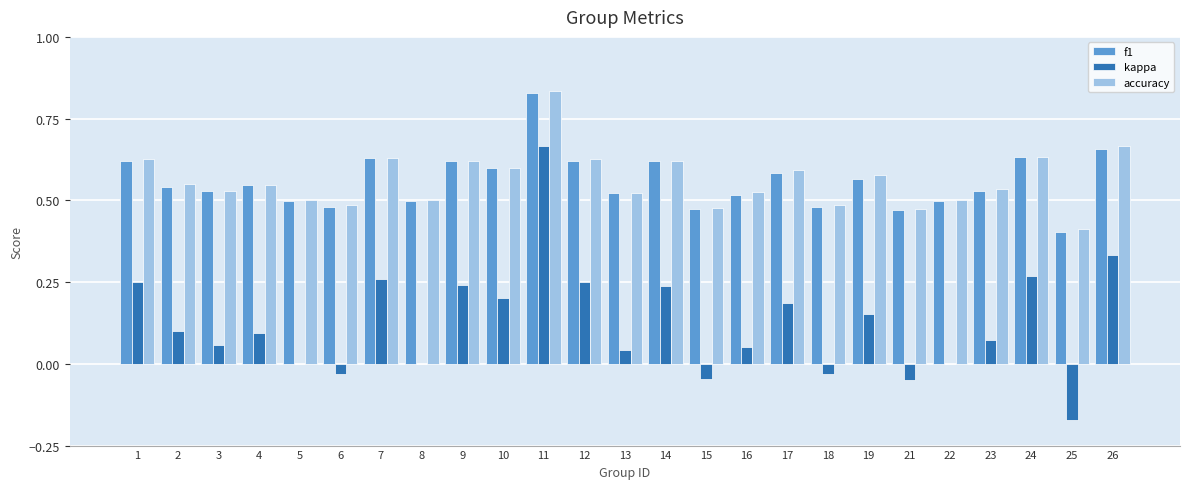

Which category has the highest value in the f1 series?

11